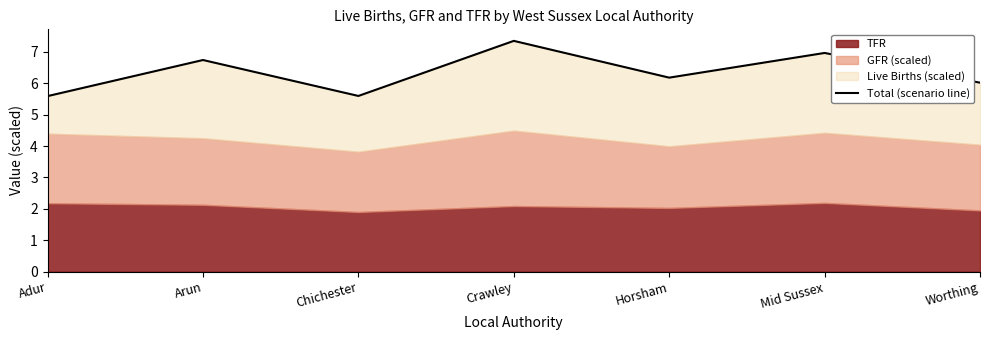

What is the label of the 2nd point from the left?

Arun